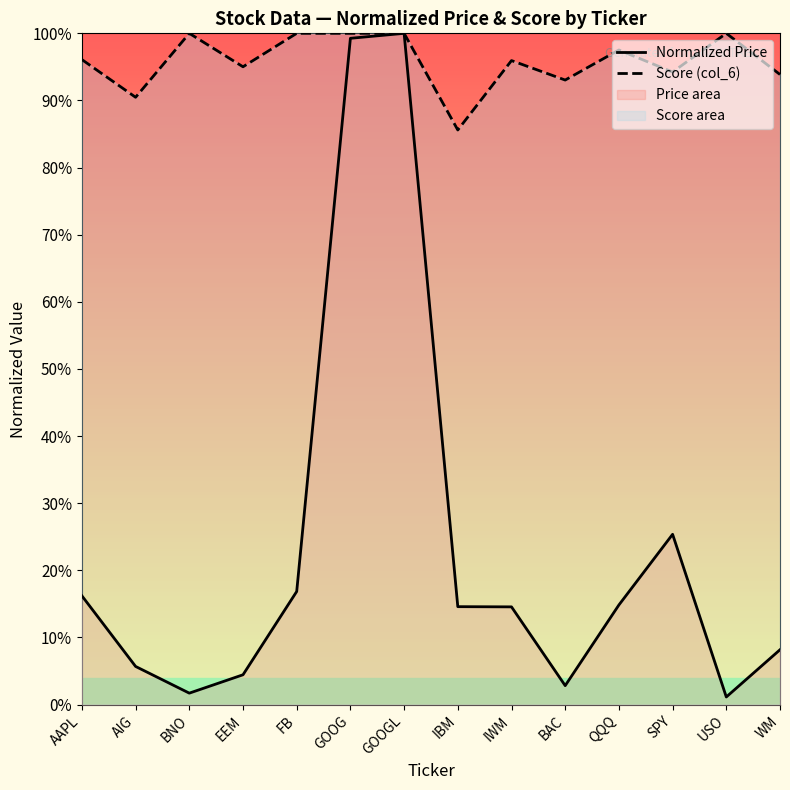

What is the label of the 6th point from the left?

GOOG